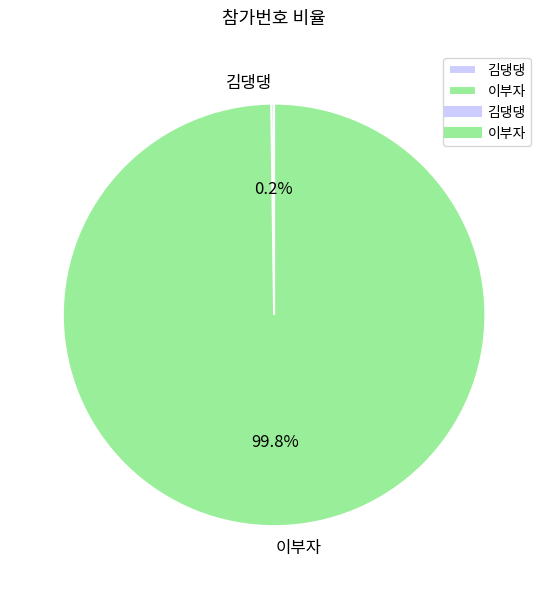

What percentage is NOT represented by 이부자?

0.2%